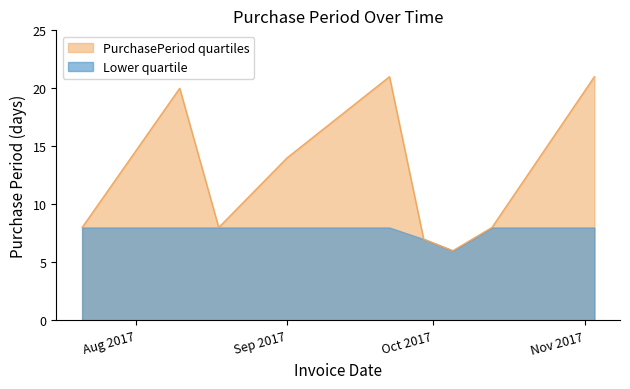

What is the difference between the maximum and minimum values?

15